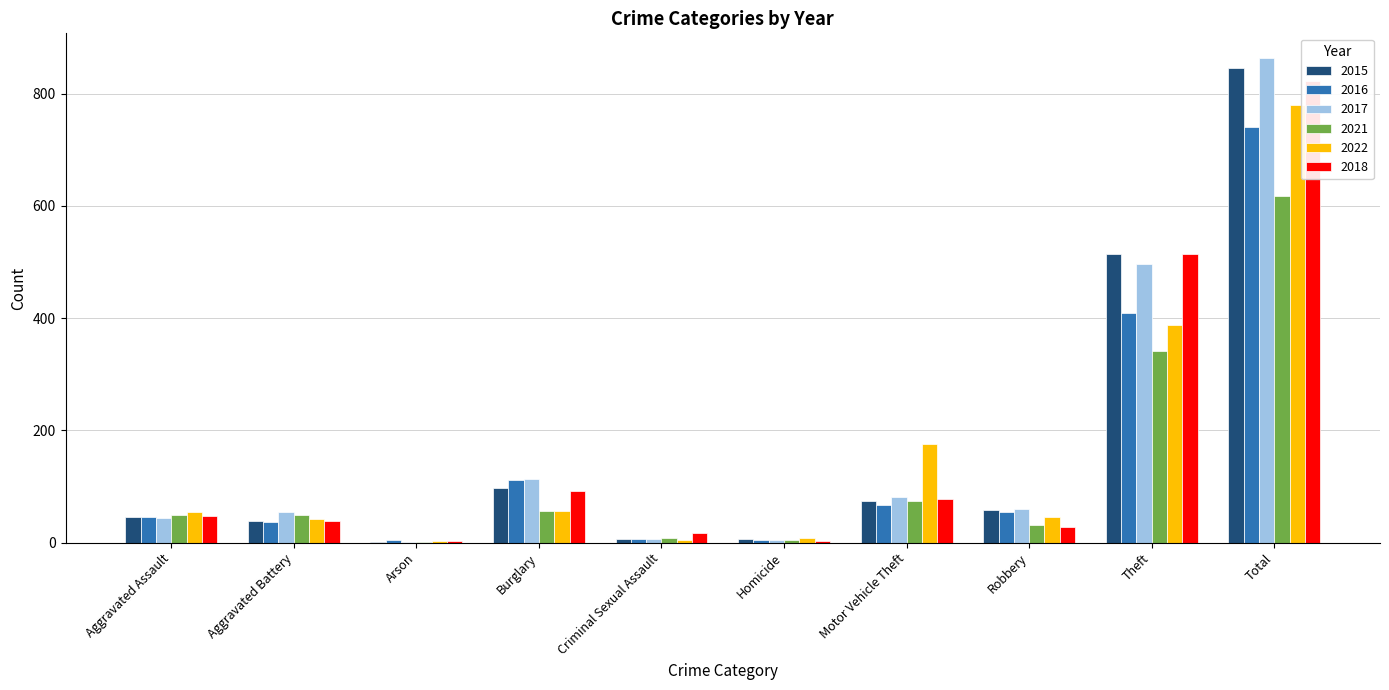

Read the 2018 value at Aggravated Assault, to the nearest 50.

50